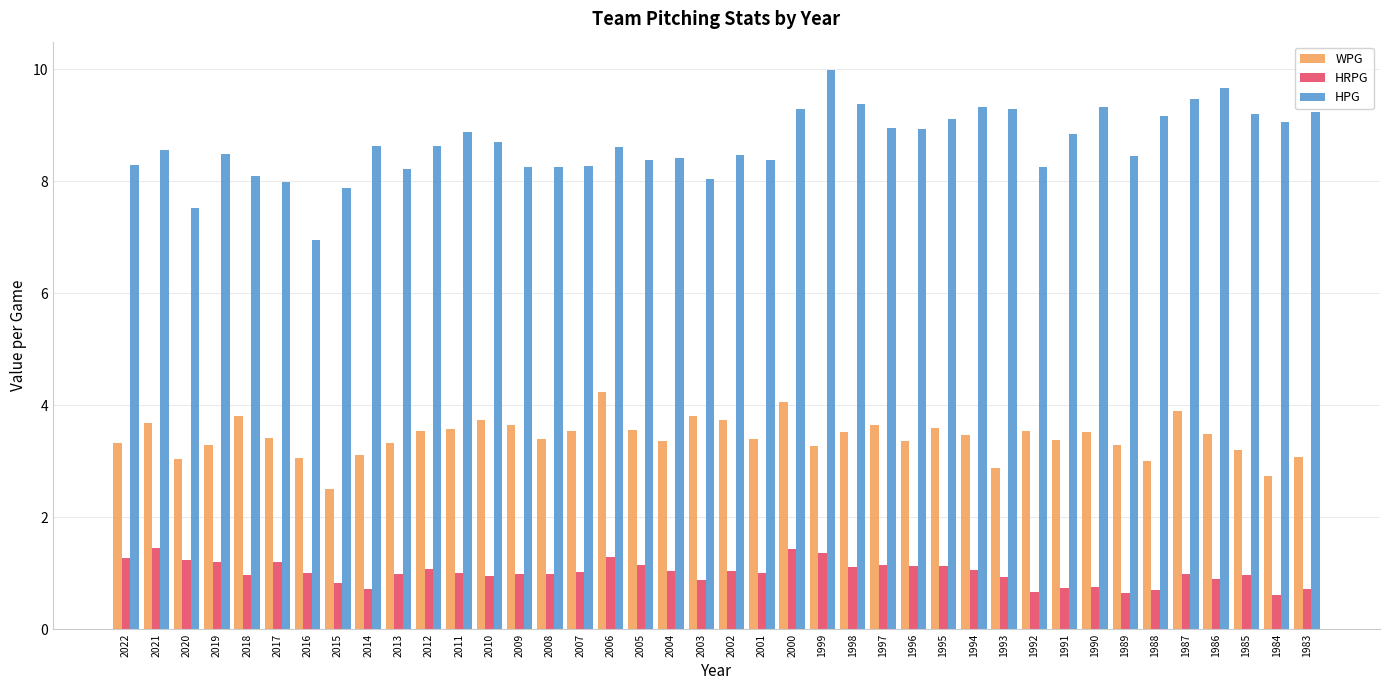

Where does the WPG series first go above 3?

2022